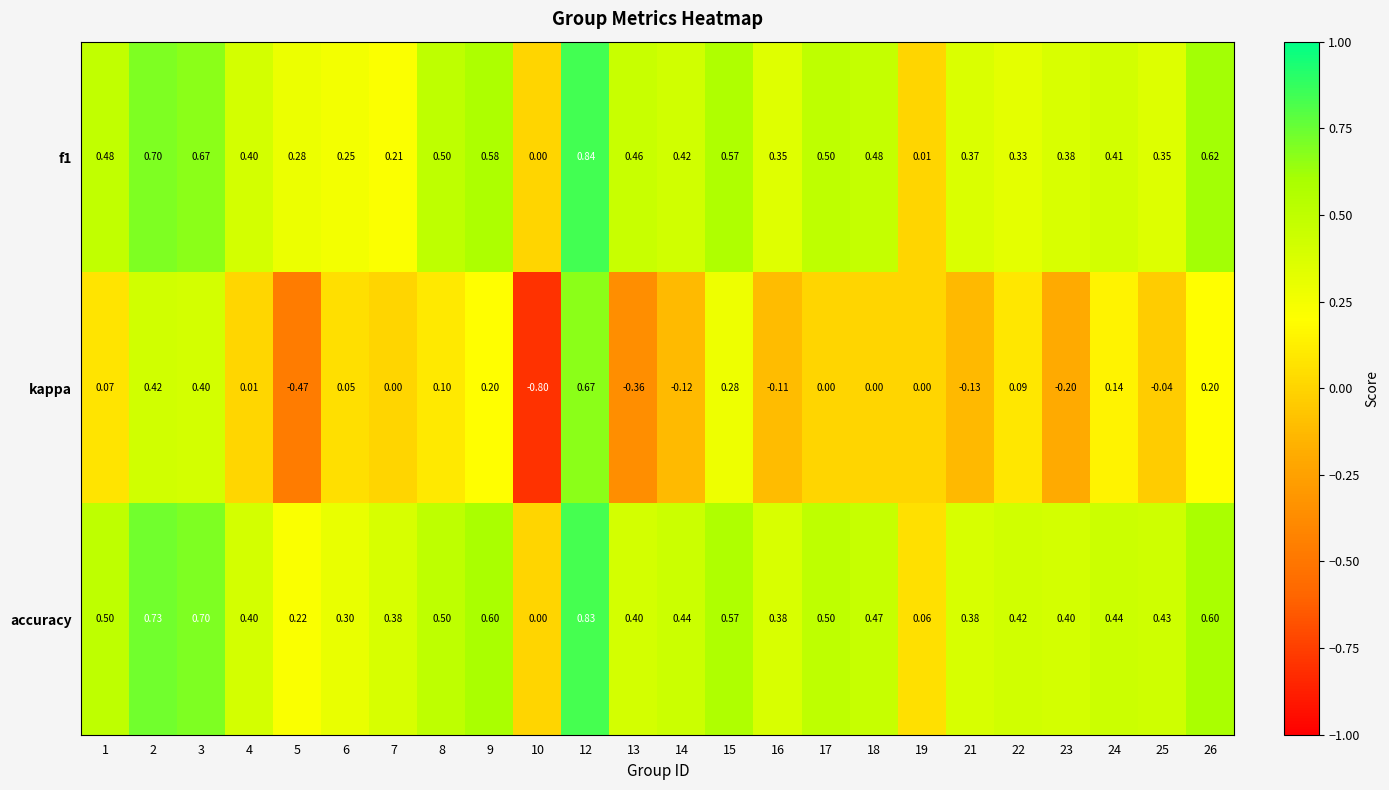

Which series has the largest total across all categories?

accuracy